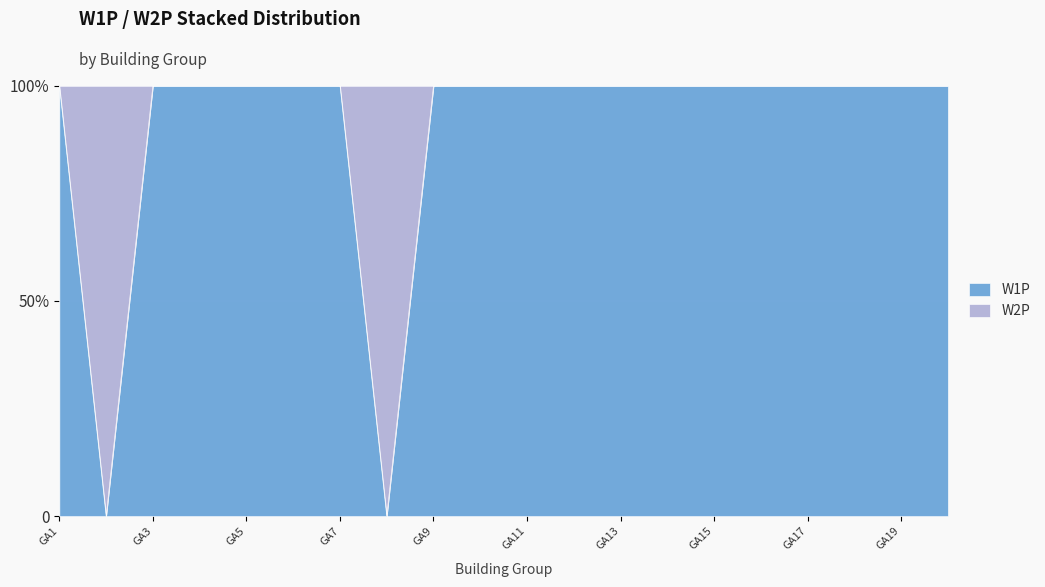

What is the difference between the maximum and minimum values?

100